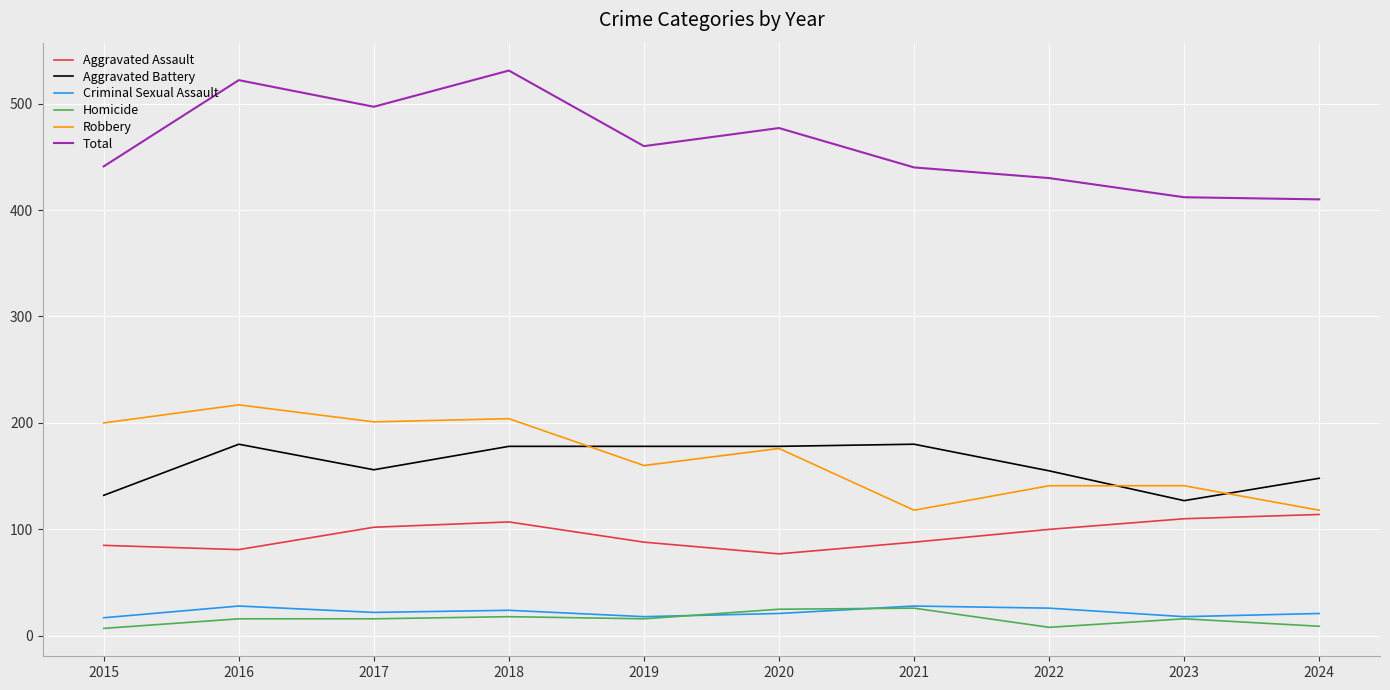

What are all the series names shown in the legend?

Aggravated Assault, Aggravated Battery, Criminal Sexual Assault, Homicide, Robbery, Total